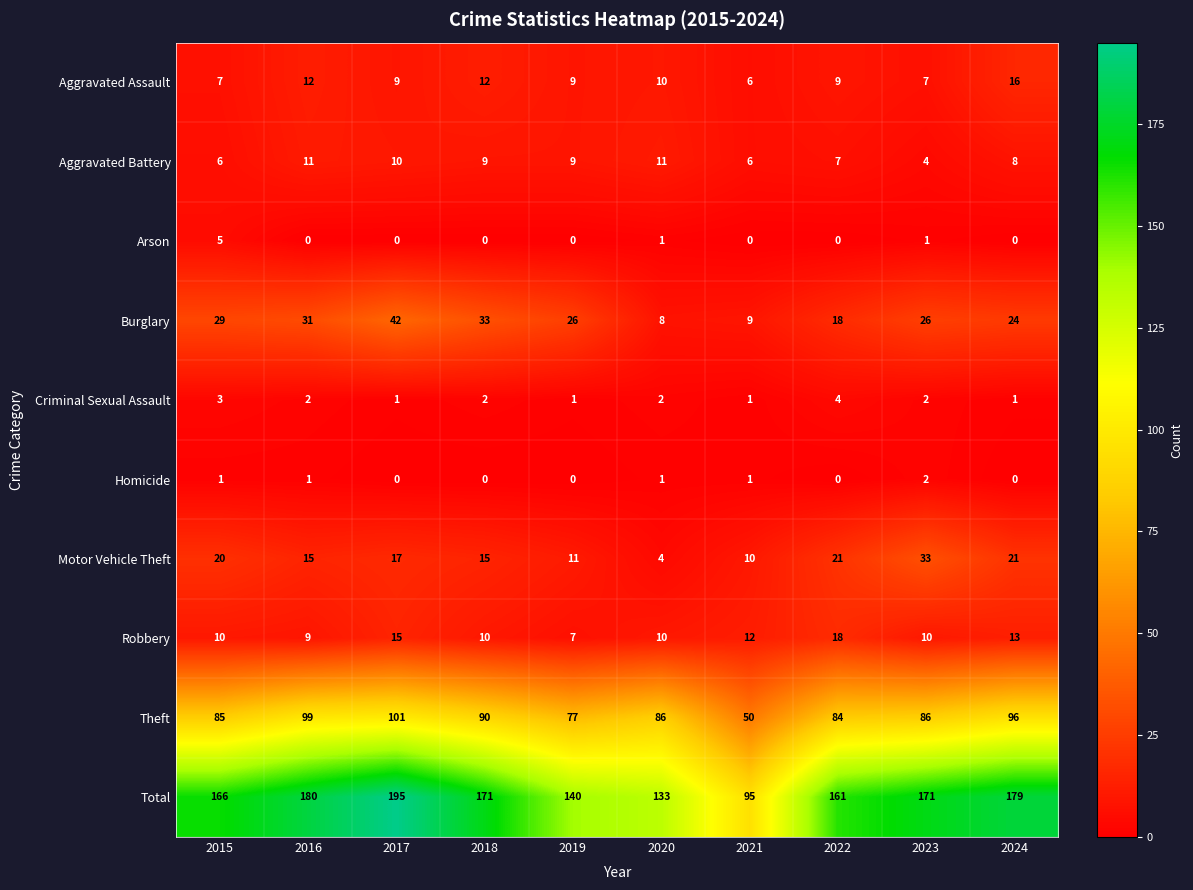

How many Aggravated Battery values are between 6 and 10?

7